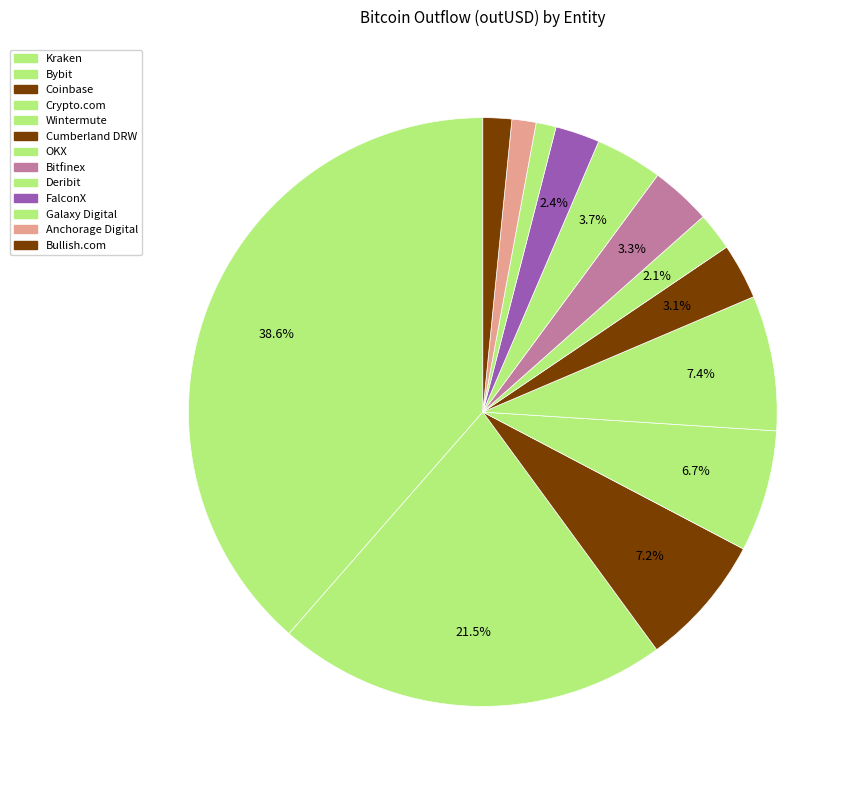

Count the number of slices in the pie.

13